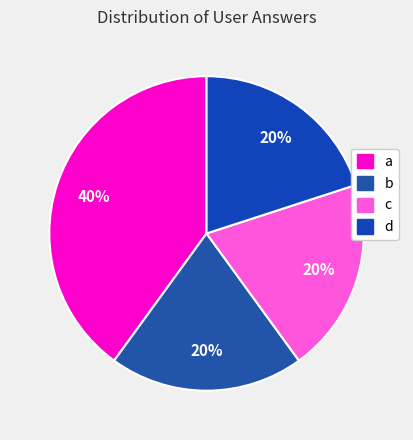

How many slices are in this pie chart?

4